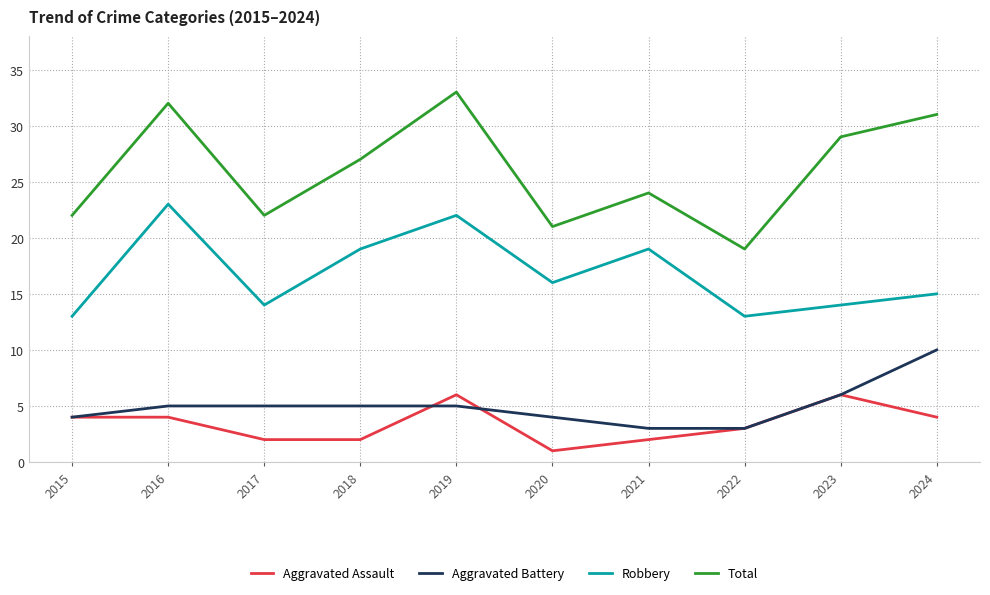

List the series in order of their peak value, highest first.

Total, Robbery, Aggravated Battery, Aggravated Assault